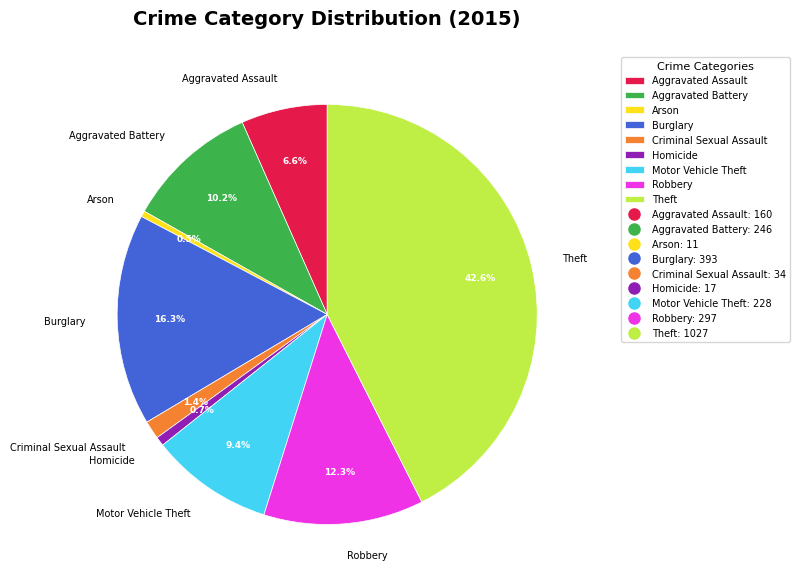

Does Homicide represent more than half of the total?

No